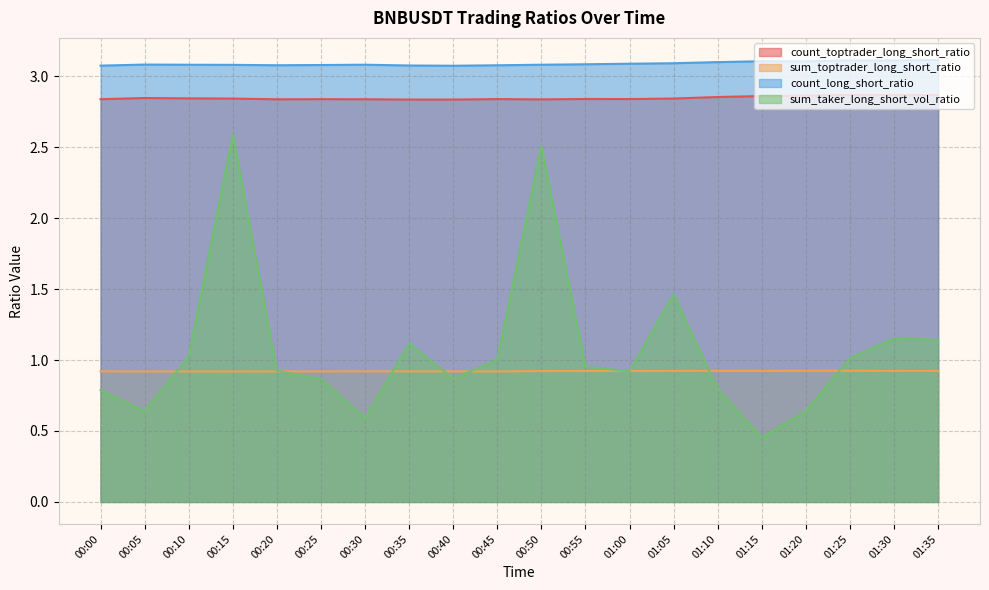

What is the sum of all sum_taker_long_short_vol_ratio values?

21.4